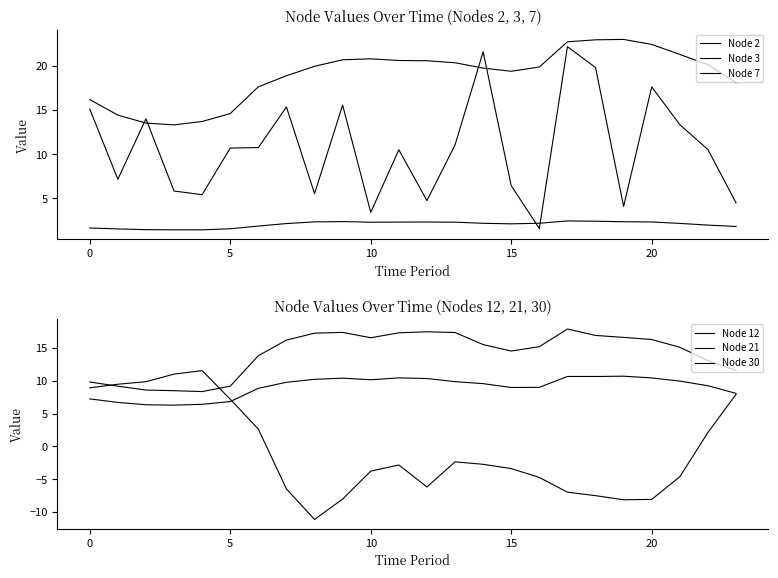

What is the value of the Node 30 point at the 17th from the left?

9.0